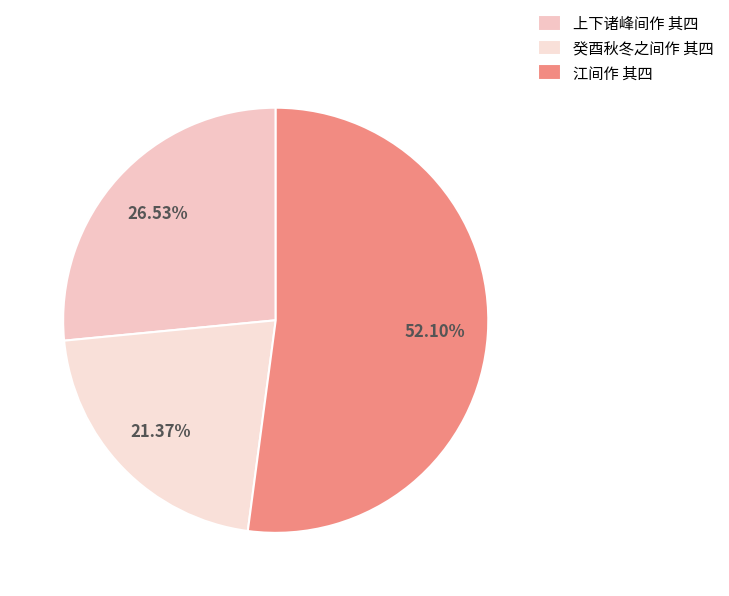

Do 江间作 其四 and 上下诸峰间作 其四 together represent more than half of the pie?

Yes